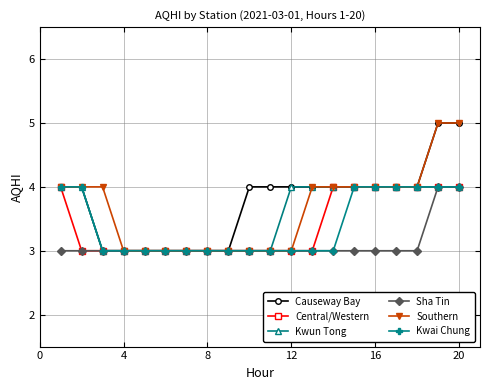

Which series has the largest total across all categories?

Causeway Bay